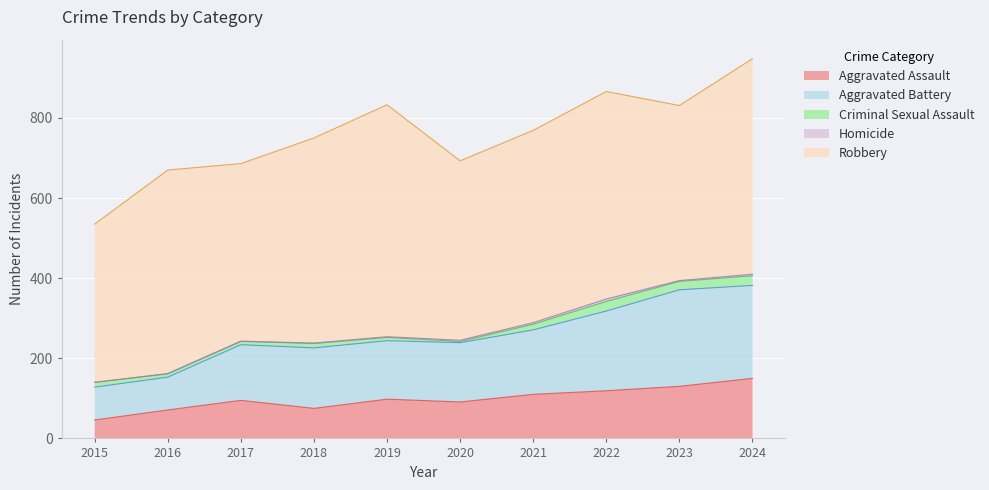

Reading left to right, what are all the values shown in this chart?

Aggravated Assault: 2015=46	2016=71	2017=95	2018=75	2019=98	2020=91	2021=110	2022=119	2023=130	2024=150
Aggravated Battery: 2015=82	2016=82	2017=139	2018=151	2019=146	2020=148	2021=161	2022=199	2023=241	2024=232
Criminal Sexual Assault: 2015=12	2016=8	2017=8	2018=11	2019=8	2020=3	2021=14	2022=24	2023=21	2024=24
Homicide: 2015=0	2016=1	2017=1	2018=1	2019=2	2020=3	2021=4	2022=6	2023=2	2024=4
Robbery: 2015=395	2016=508	2017=443	2018=512	2019=579	2020=448	2021=480	2022=518	2023=437	2024=538